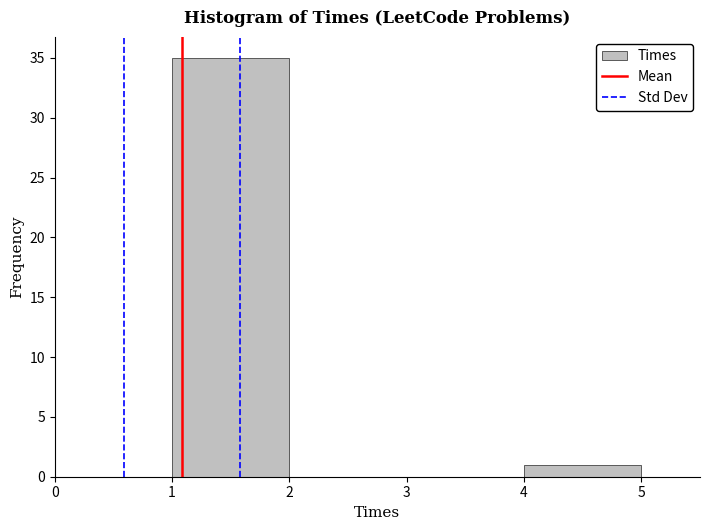

How tall is the bar that spans 4 to 5 on the x-axis? The values are not printed on the chart, so give them approximately, as read against the axis.

1